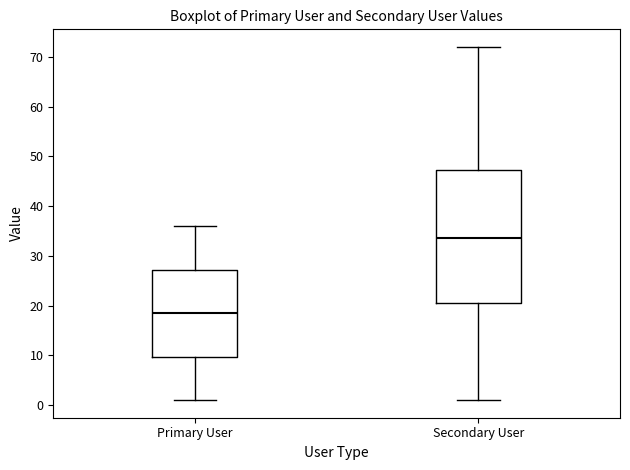

Which box is the tallest, from its lower edge to its upper edge?

Secondary User